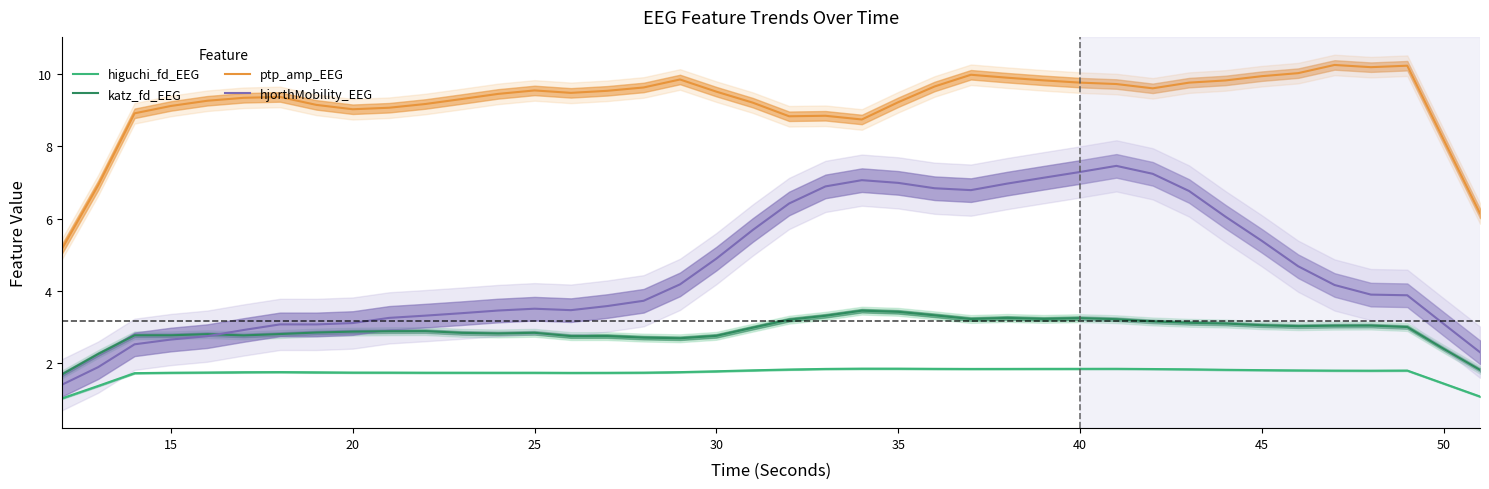

Is it true that hjorthMobility_EEG equals 2.5 at 35?

False